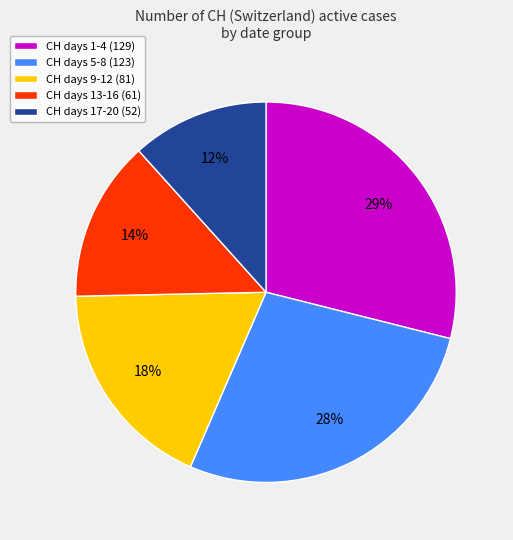

True or false: CH days 13-16 (61) accounts for 14% of the total.

True